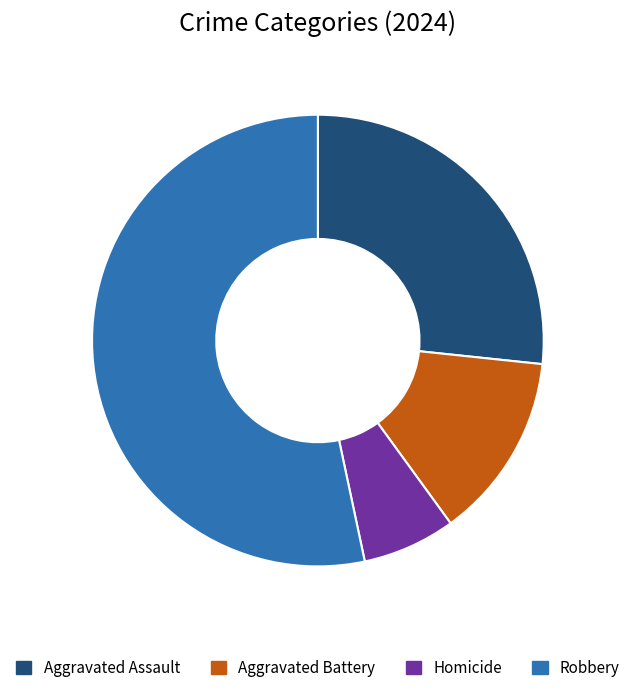

Do Robbery and Aggravated Battery together represent more than half of the pie?

Yes